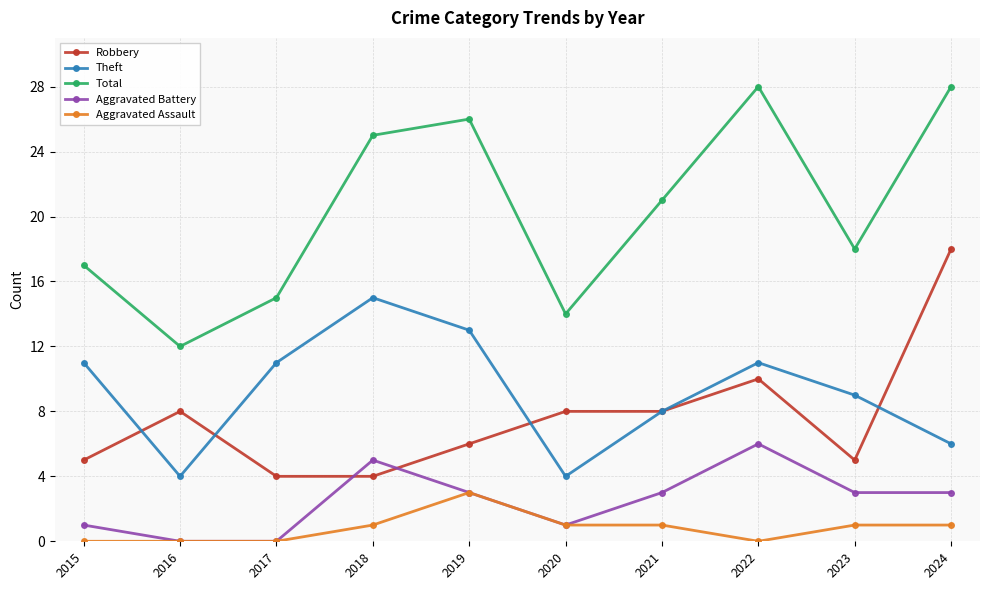

What is the value of the Theft point at the 7th from the left?

8